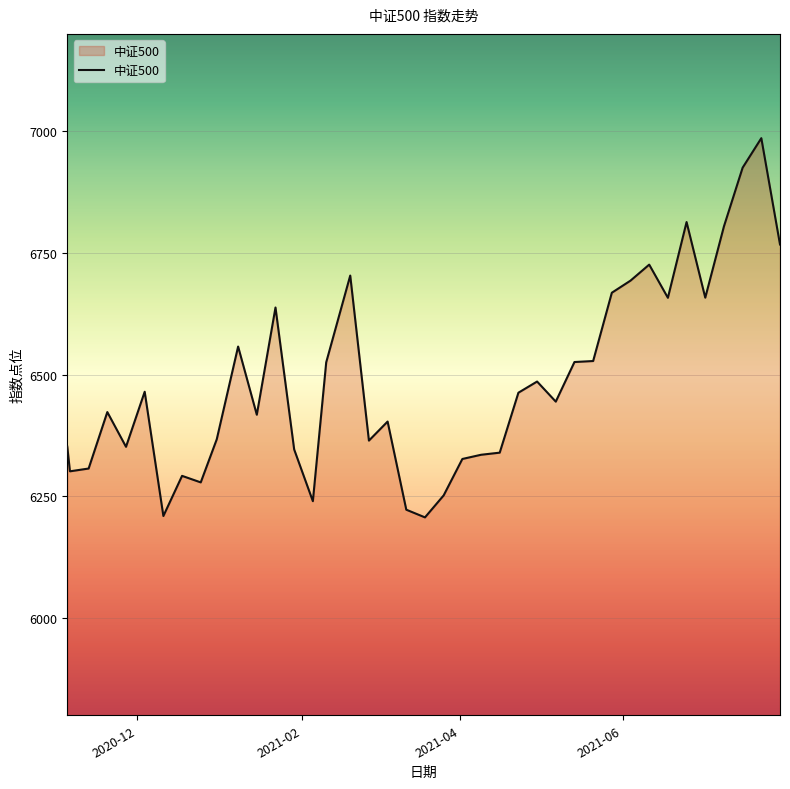

What is the smallest value displayed?

6206.6